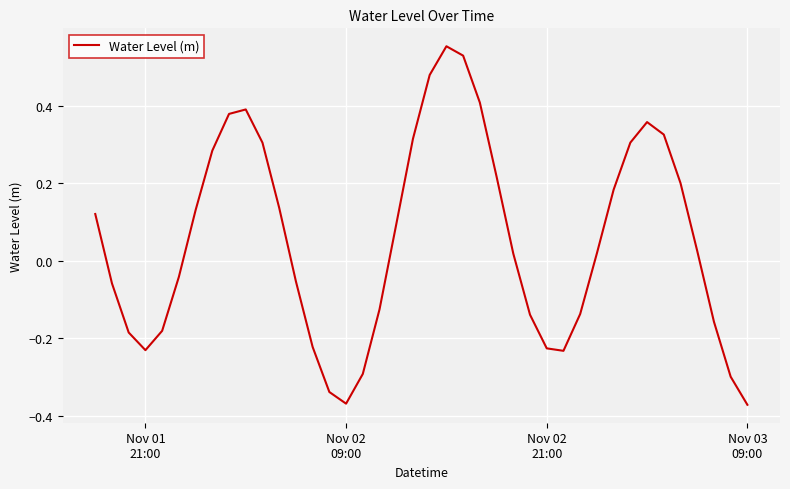

True or false: there are more than 2 points higher than both neighbors.

True